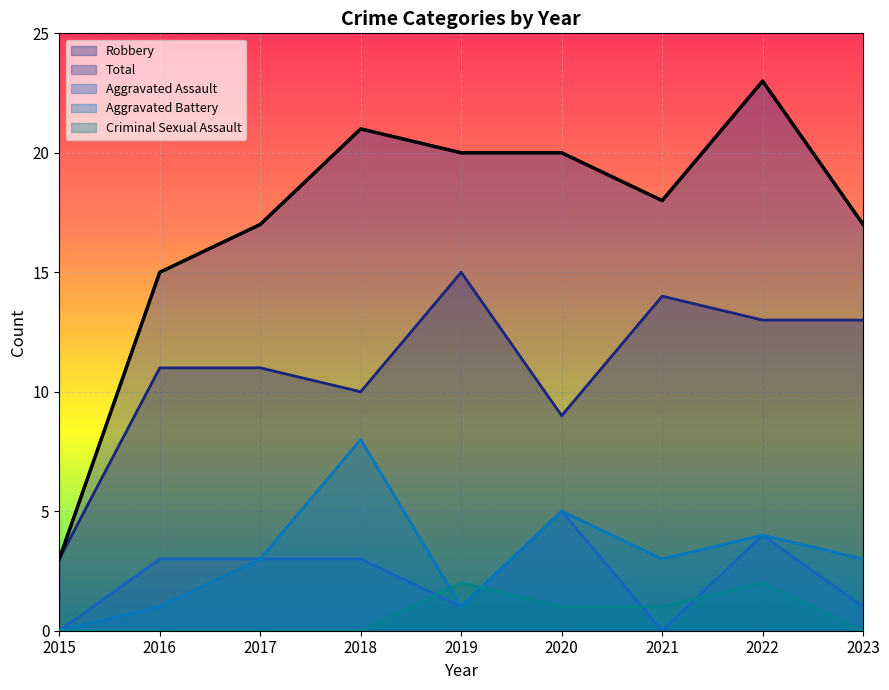

Is it true that Aggravated Assault equals 3 at 2016?

True